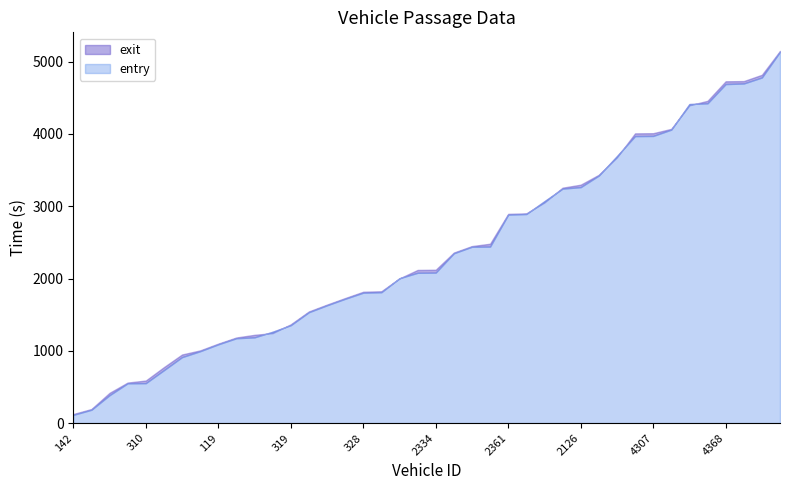

What is the difference between the highest and lowest values at 4351?

12.4